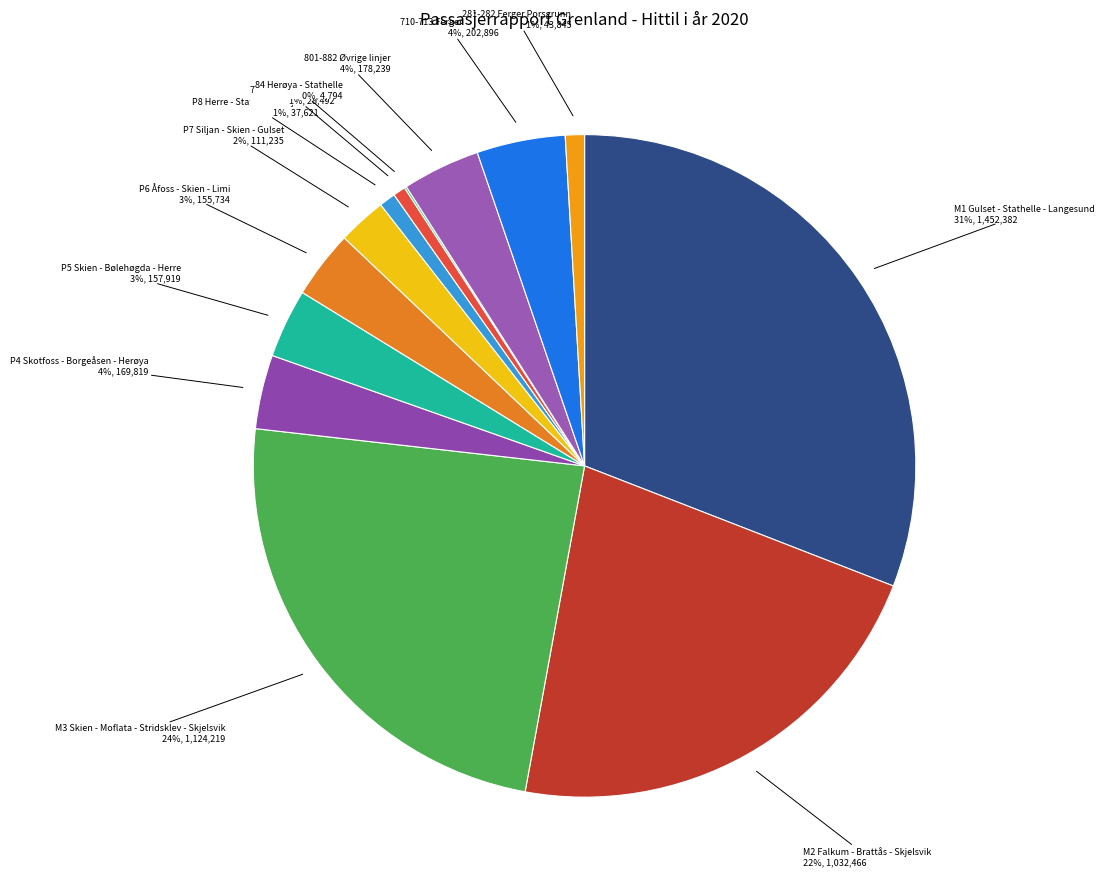

Combined, do 801-882 Øvrige linjer and M2 Falkum - Brattås - Skjelsvik account for over 50%?

No